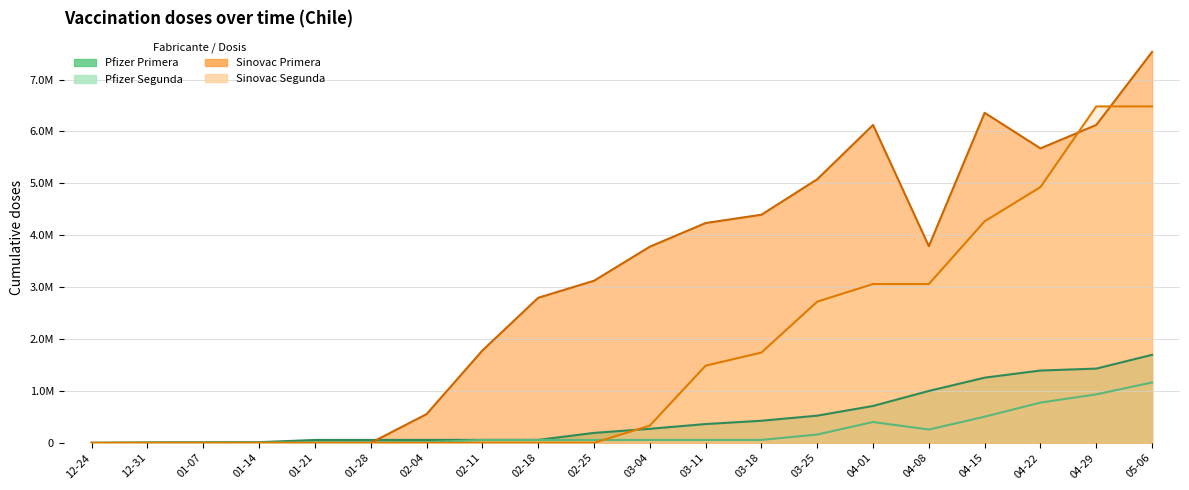

What is the difference between the highest and lowest values at 03-11?

4178201